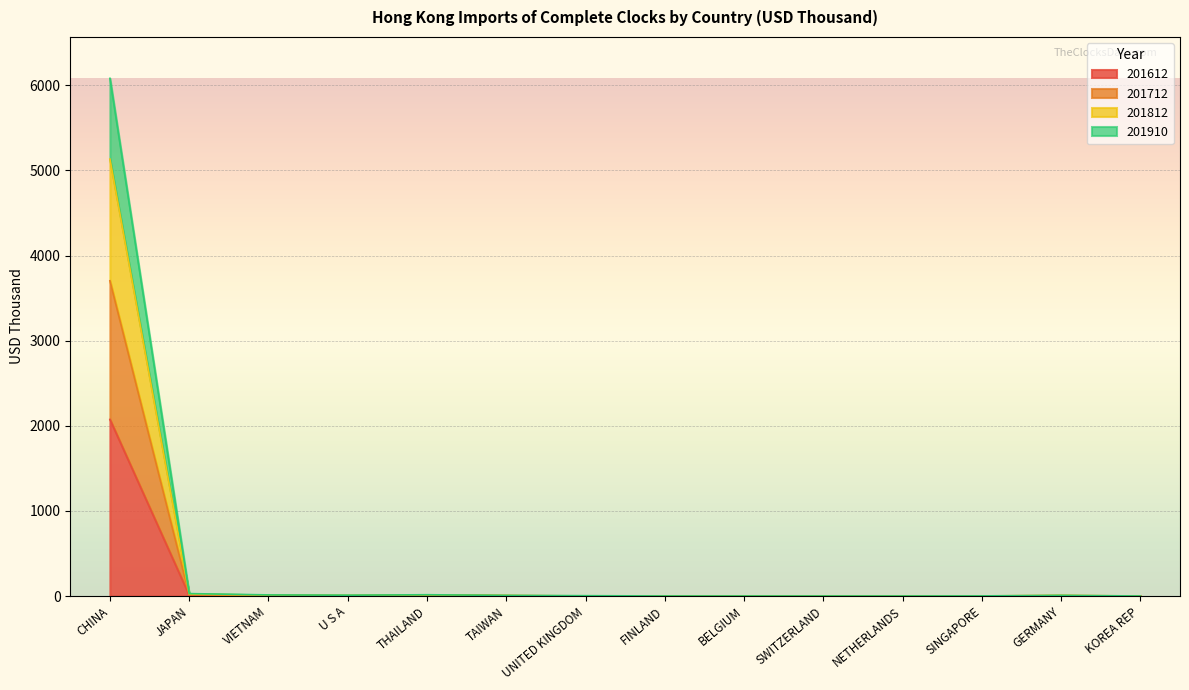

What is the maximum value for 201612?

2075.2